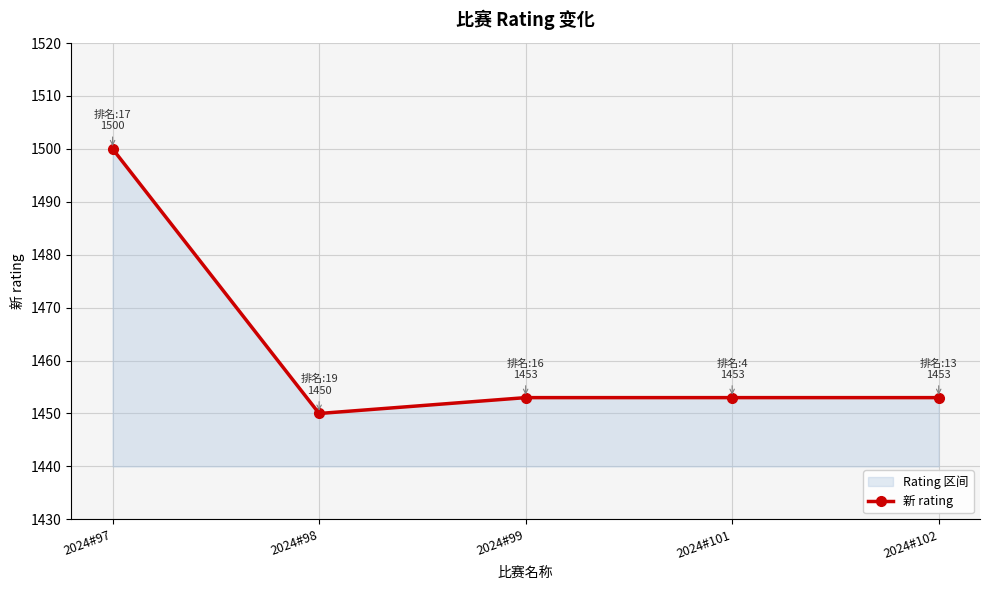

At which label is the value closest to 1475?

2024#99